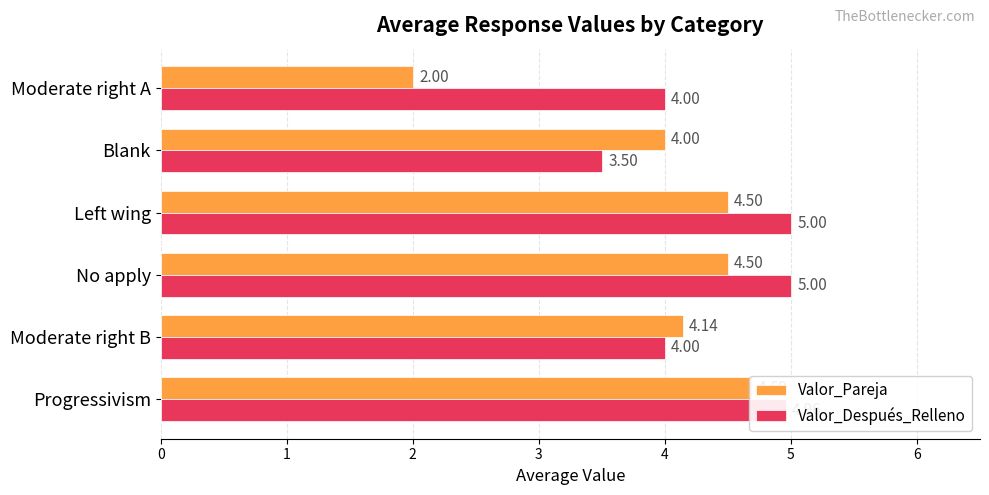

Does the chart contain stacked bars?

No